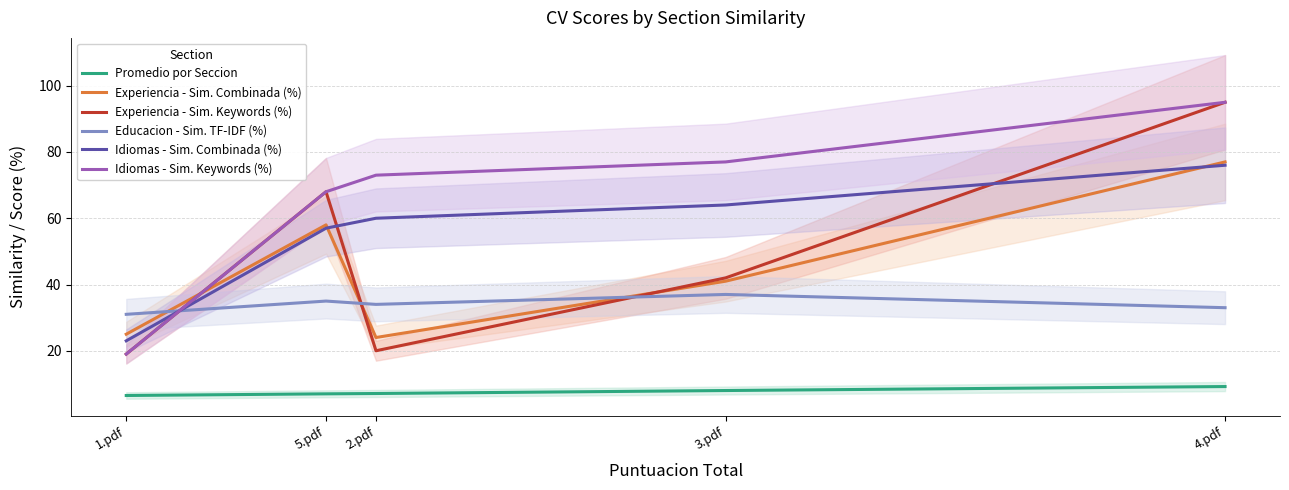

At which label is Educacion - Sim. TF-IDF (%) closest to 34?

2.pdf